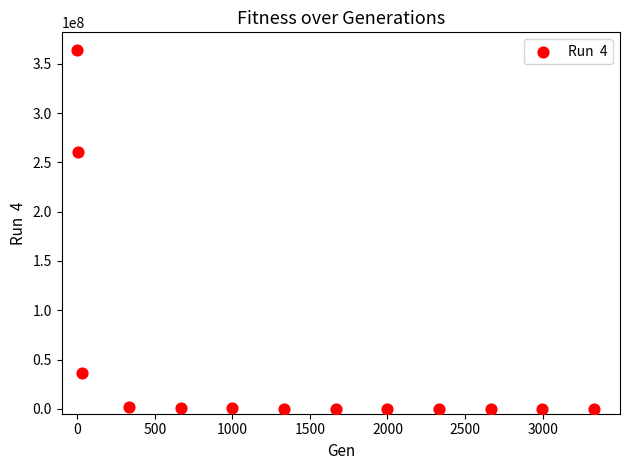

What Y value in the scatter plot is closest to 181942252?

260979517.1